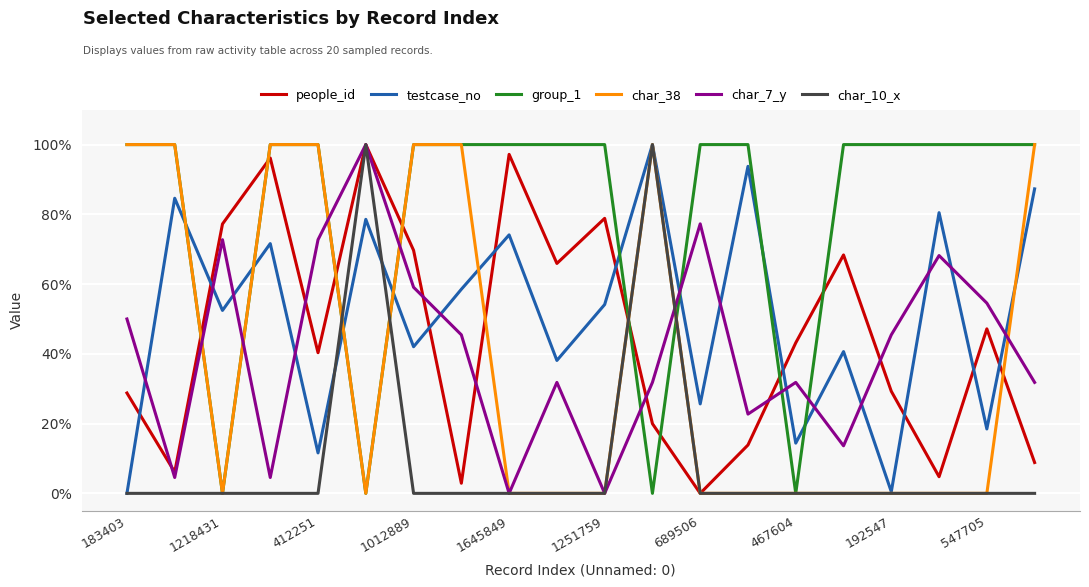

How many series are shown in this chart?

6